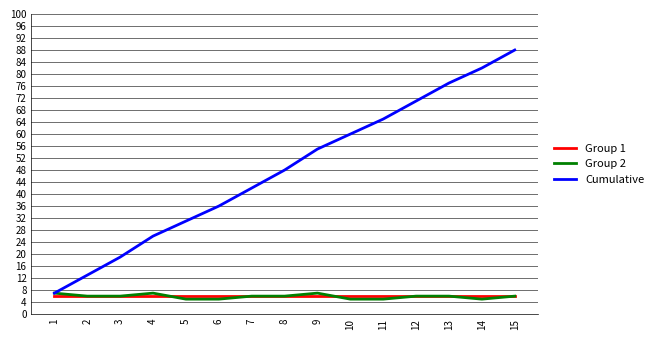

True or false: Group 1 and Cumulative cross at least once.

False